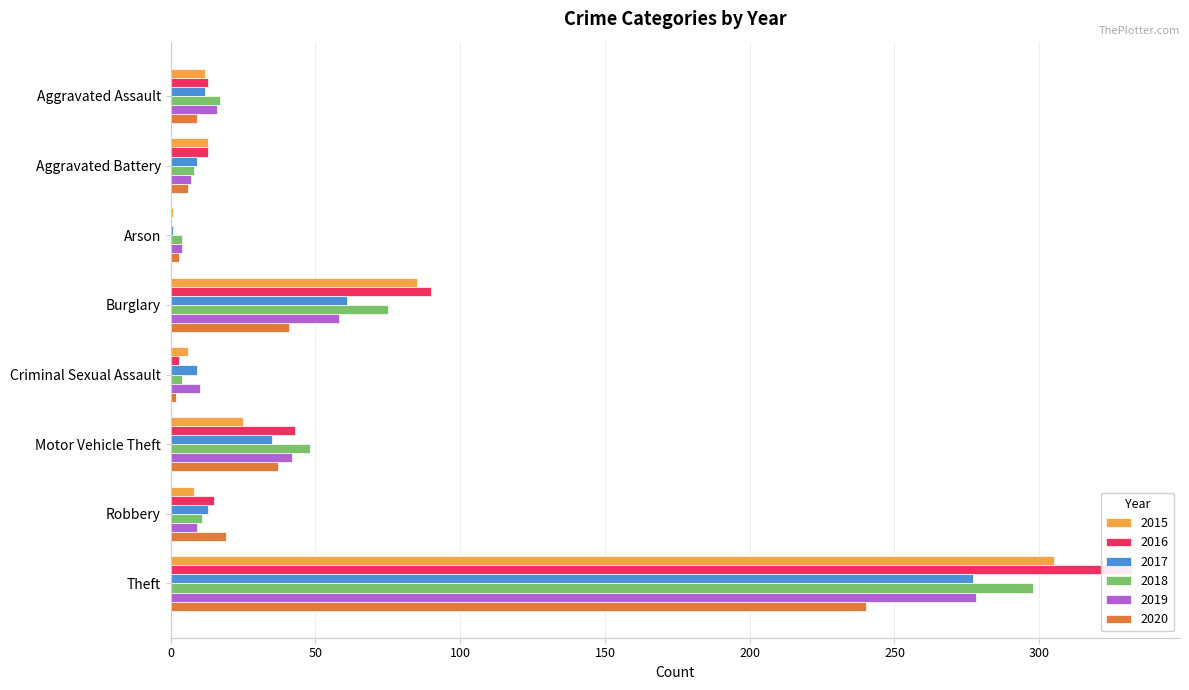

Reading right to left, transcribe all the data shown in this chart.

2015: Theft=305	Robbery=8	Motor Vehicle Theft=25	Criminal Sexual Assault=6	Burglary=85	Arson=1	Aggravated Battery=13	Aggravated Assault=12
2016: Theft=332	Robbery=15	Motor Vehicle Theft=43	Criminal Sexual Assault=3	Burglary=90	Arson=0	Aggravated Battery=13	Aggravated Assault=13
2017: Theft=277	Robbery=13	Motor Vehicle Theft=35	Criminal Sexual Assault=9	Burglary=61	Arson=1	Aggravated Battery=9	Aggravated Assault=12
2018: Theft=298	Robbery=11	Motor Vehicle Theft=48	Criminal Sexual Assault=4	Burglary=75	Arson=4	Aggravated Battery=8	Aggravated Assault=17
2019: Theft=278	Robbery=9	Motor Vehicle Theft=42	Criminal Sexual Assault=10	Burglary=58	Arson=4	Aggravated Battery=7	Aggravated Assault=16
2020: Theft=240	Robbery=19	Motor Vehicle Theft=37	Criminal Sexual Assault=2	Burglary=41	Arson=3	Aggravated Battery=6	Aggravated Assault=9